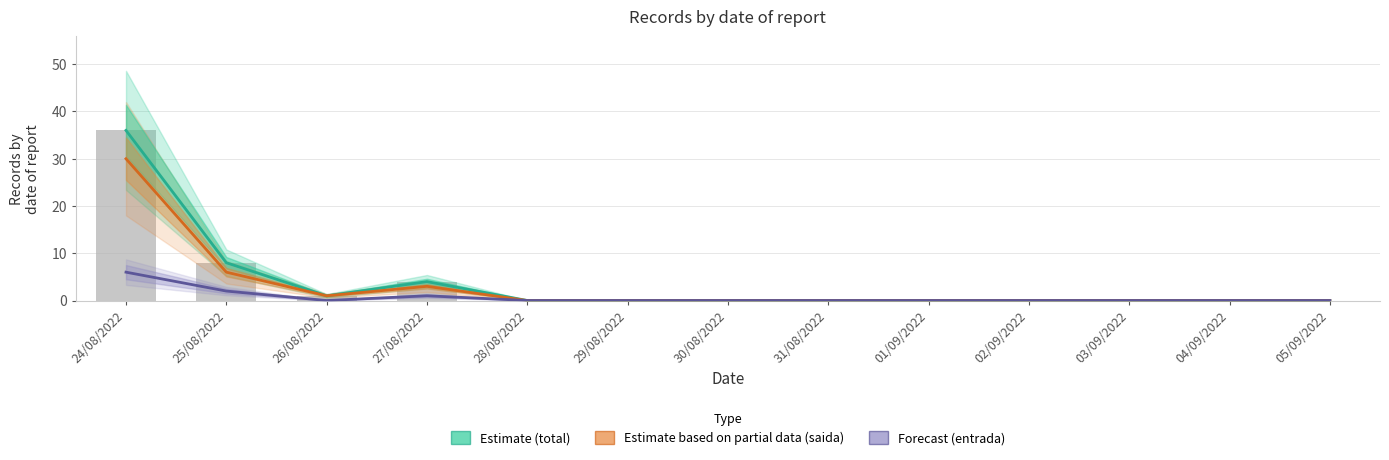

Where is Estimate based on partial data (saida) nearest to the value 15?

25/08/2022